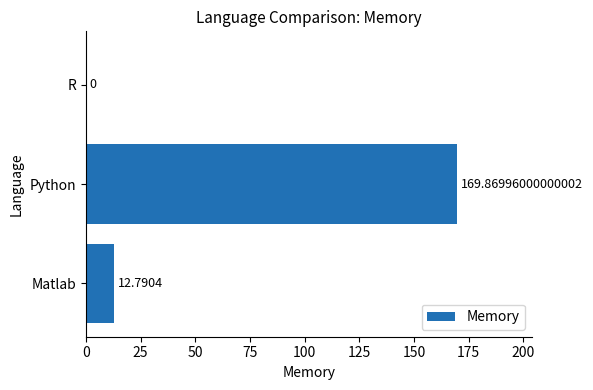

What is the sum of all values?

182.7